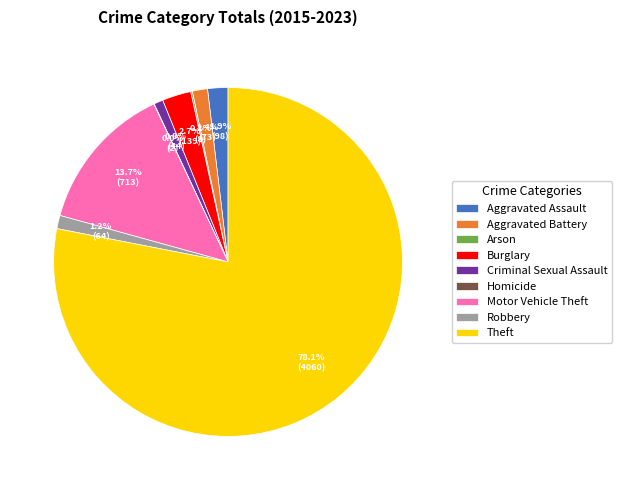

Combined, what portion of the pie is Theft and Motor Vehicle Theft?

91.8%